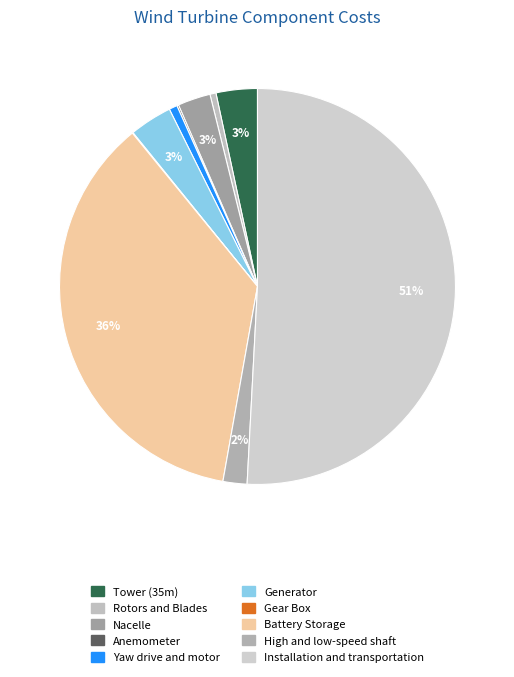

Rank the categories by value from lowest to highest.

Gear Box, Anemometer, Rotors and Blades, Yaw drive and motor, High and low-speed shaft, Nacelle, Tower (35m), Generator, Battery Storage, Installation and transportation